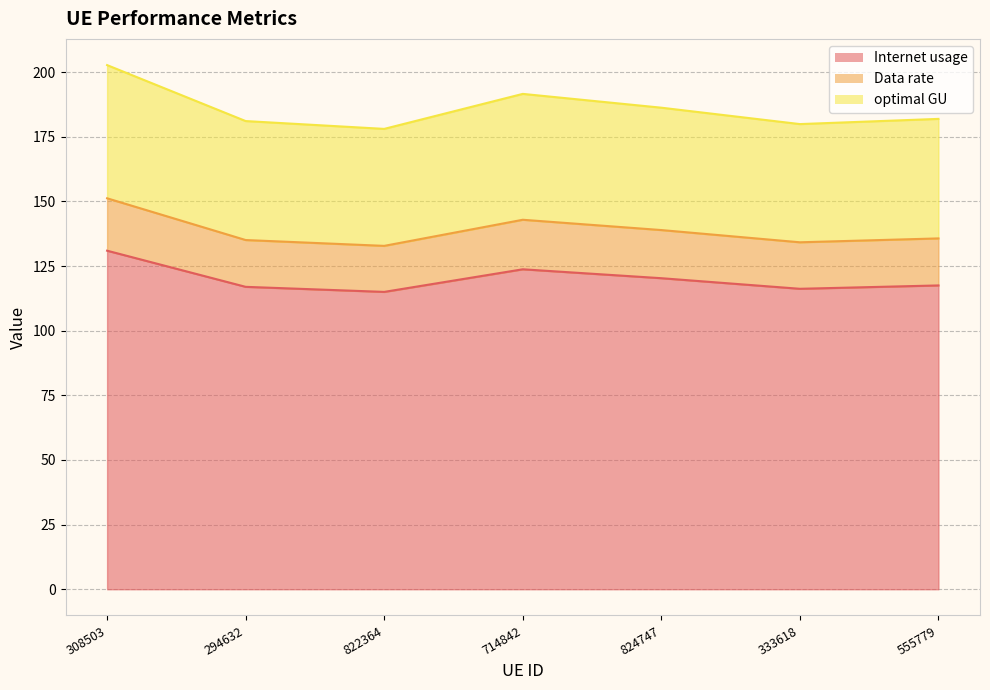

How many lines are shown in the chart?

3